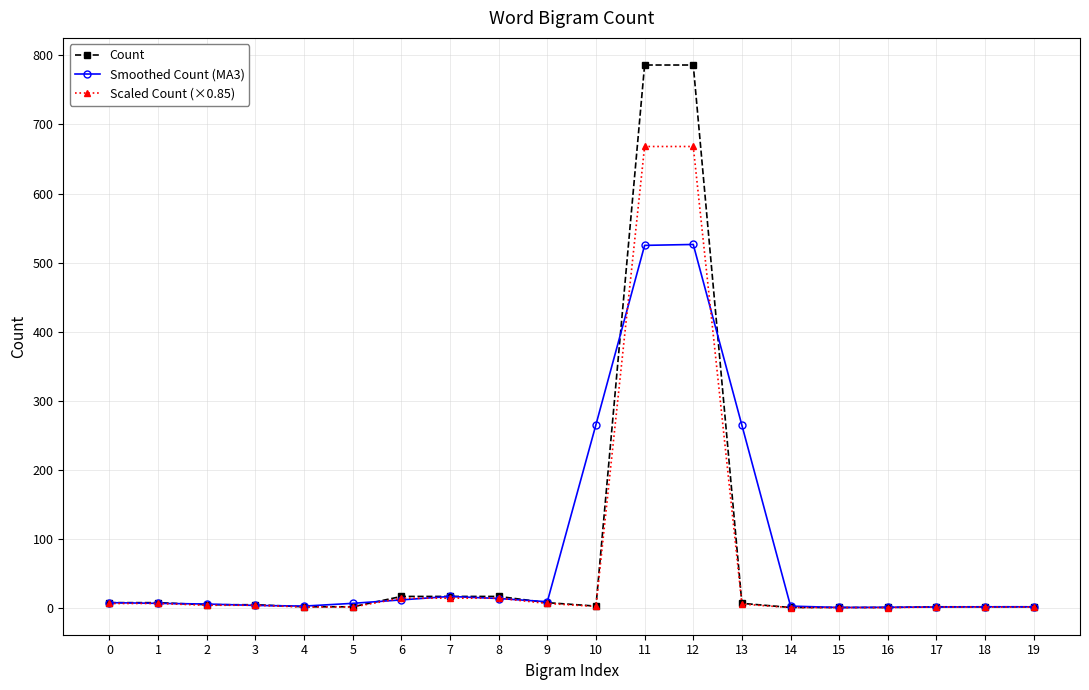

How many lines are shown in the chart?

3